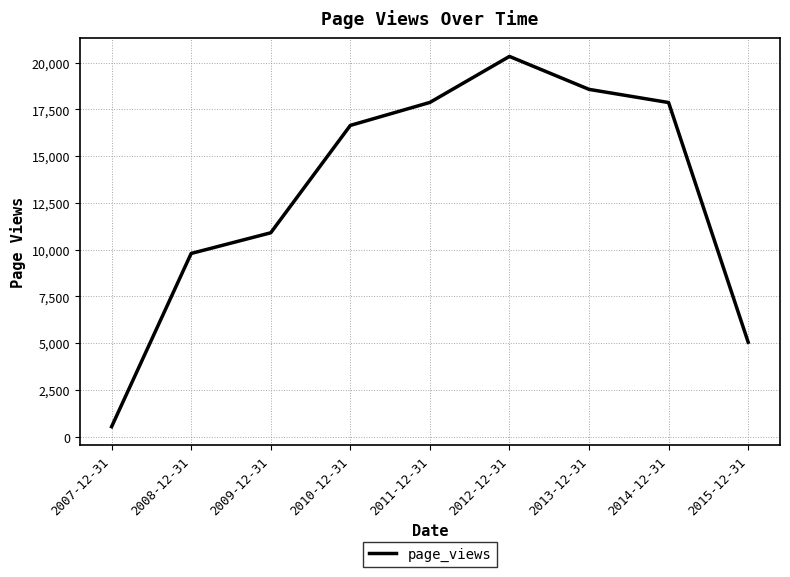

Which label corresponds to the largest value in the chart?

2012-12-31